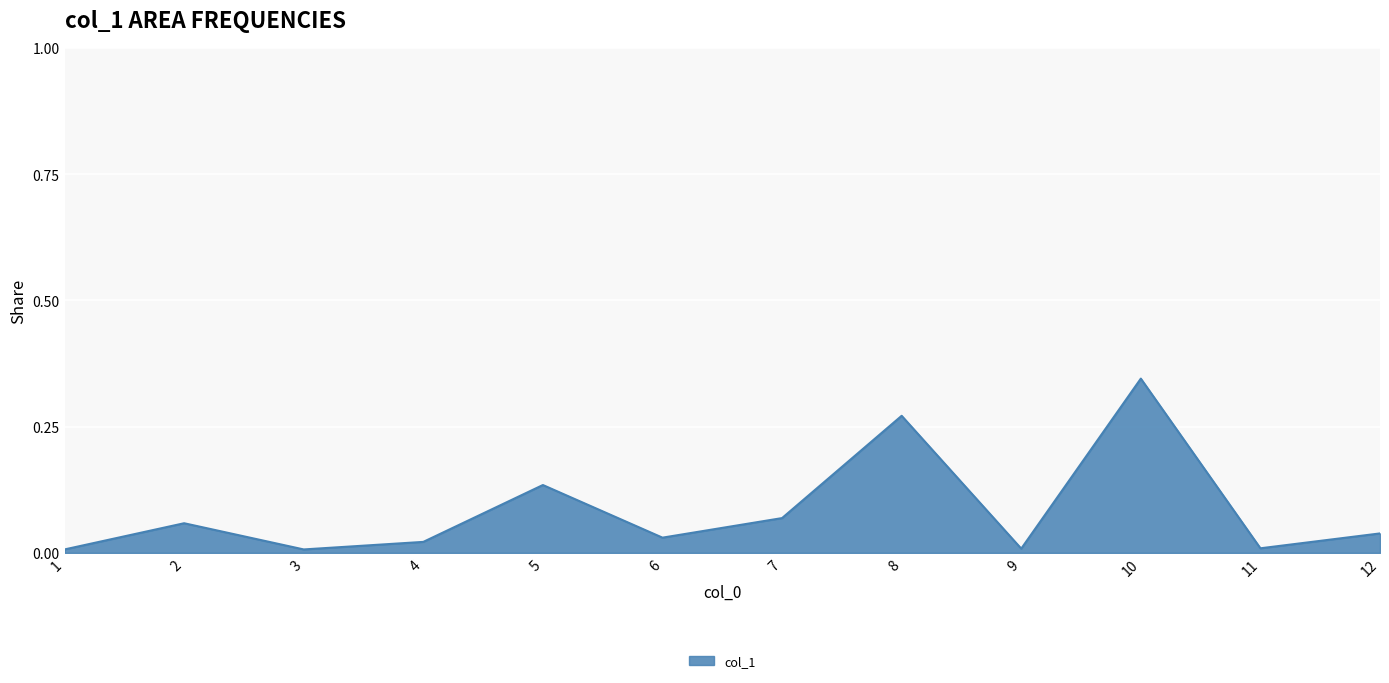

The chart shows a value of 0.0 at 12. True or false?

True